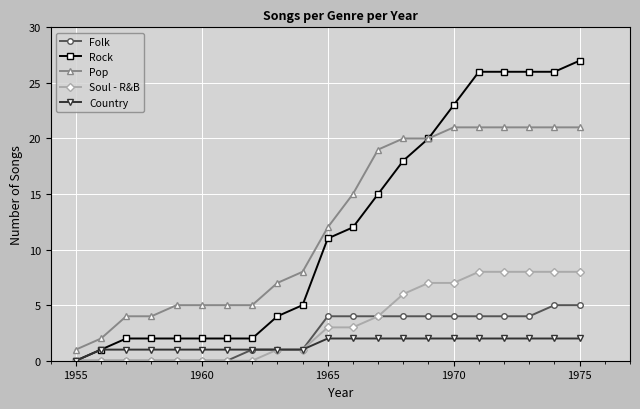

True or false: Pop and Soul - R&B intersect in this chart.

False